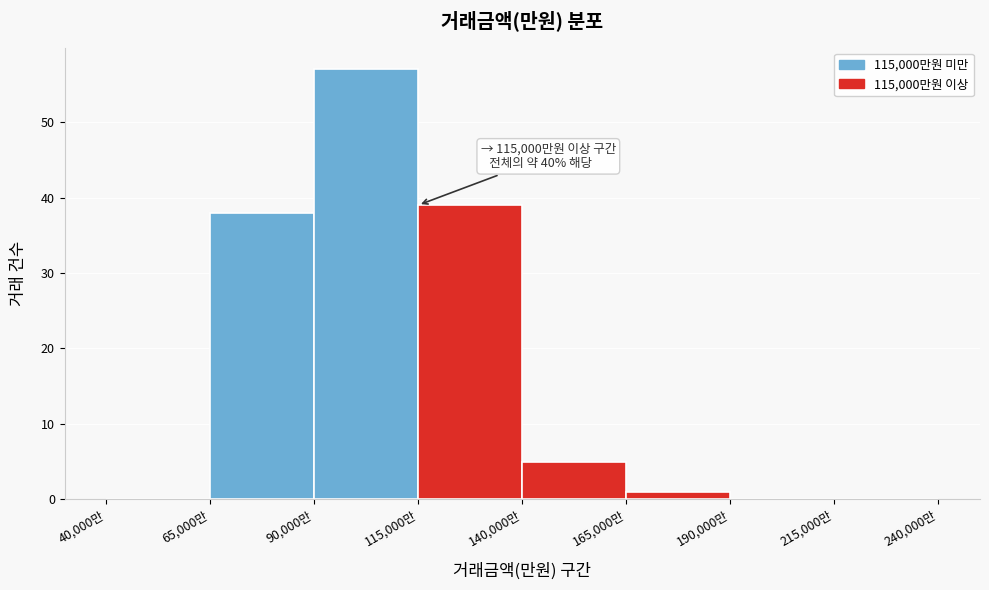

Which range on the x-axis has the tallest bar?

90000 to 115000